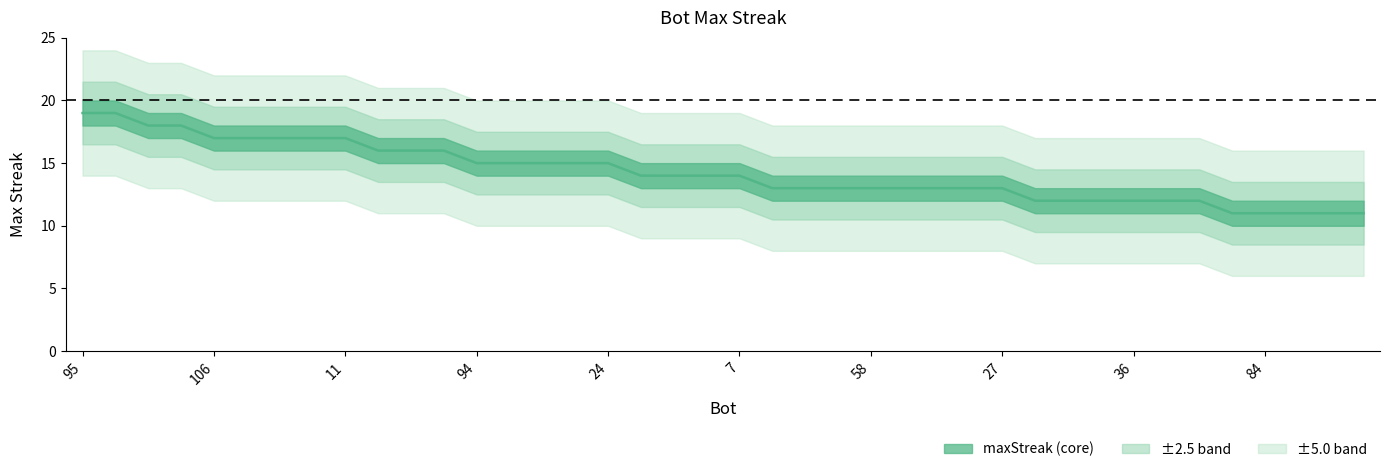

What is the average value?

14